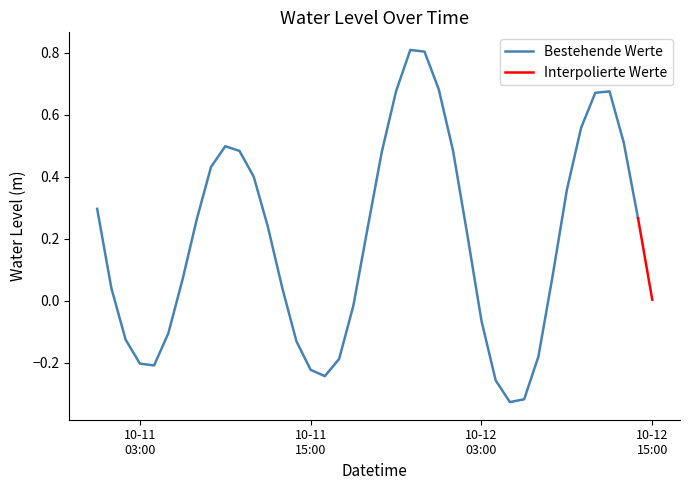

At which category does the data reach its first local valley?

2024-10-11 04:00:00